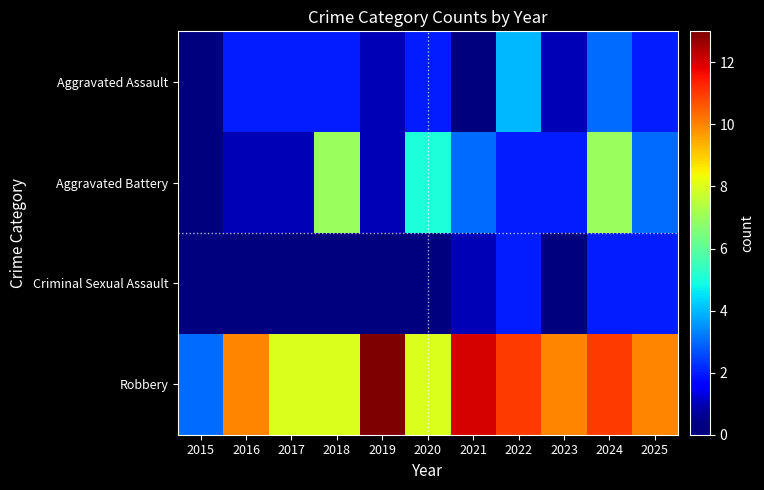

Rank the series by their maximum value, from highest to lowest.

Robbery, Aggravated Battery, Aggravated Assault, Criminal Sexual Assault